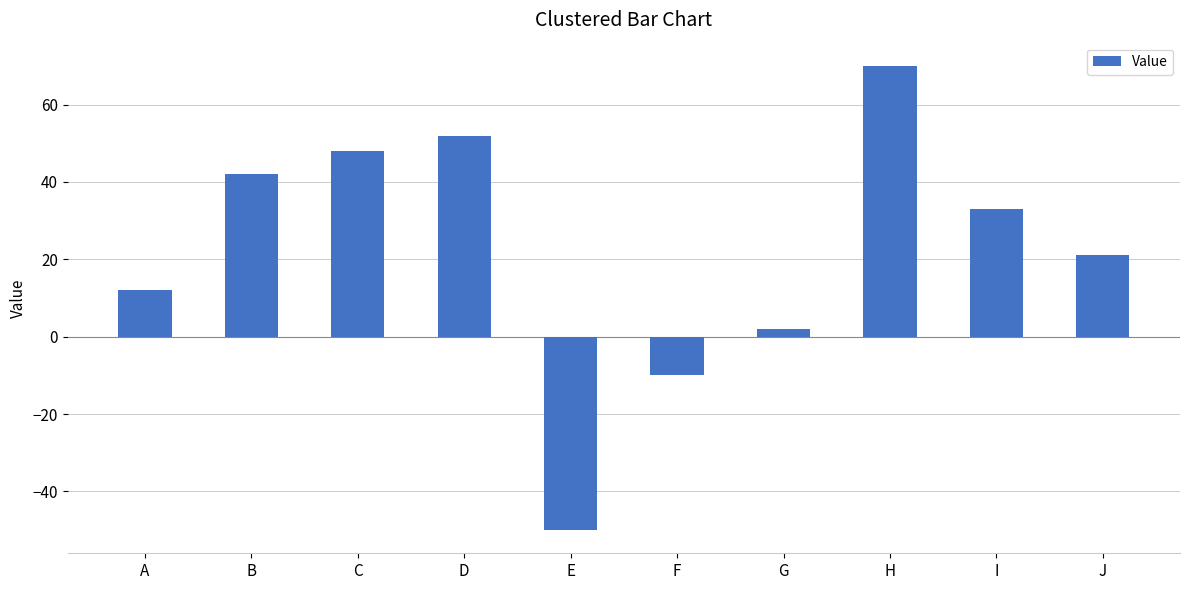

What is the value of the 6th bar from the left?

-10